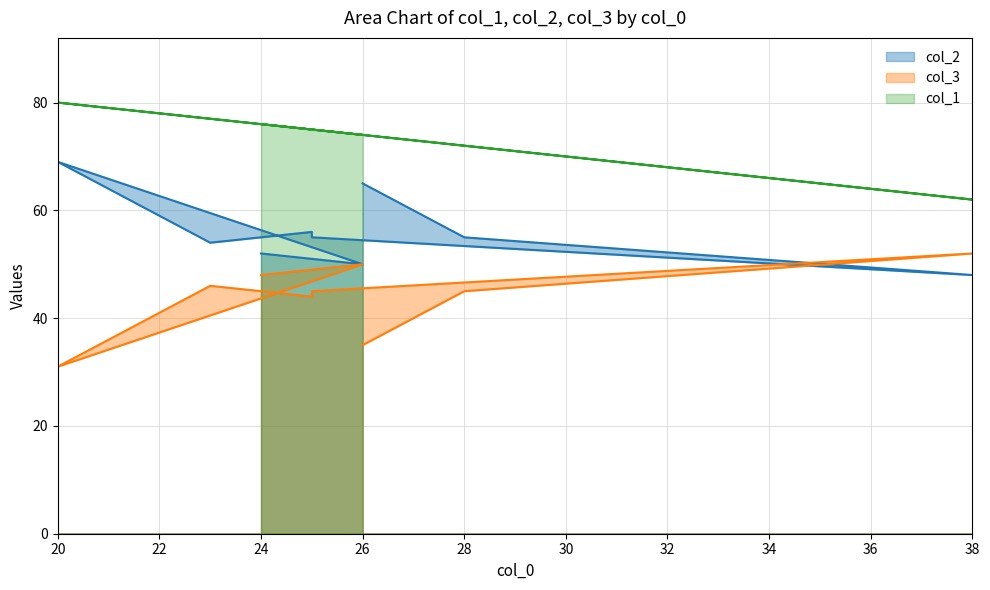

Which category has the highest value in the col_2 series?

20